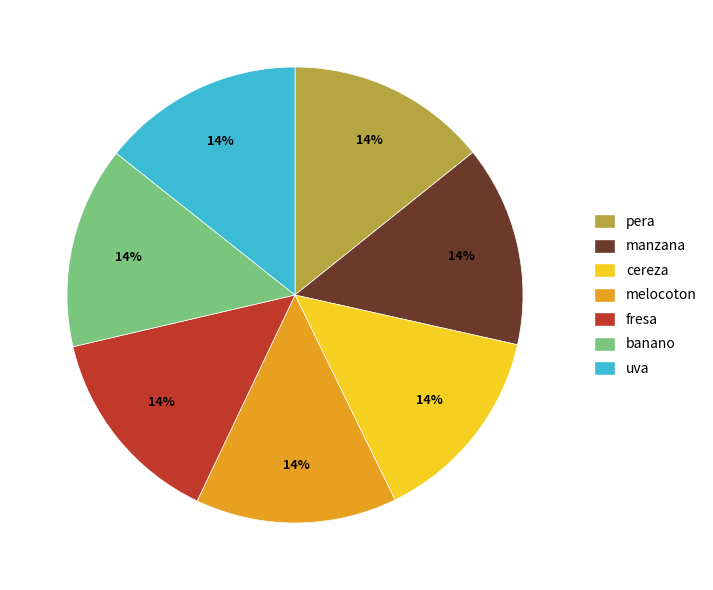

Is the sum of fresa and uva greater than half?

No